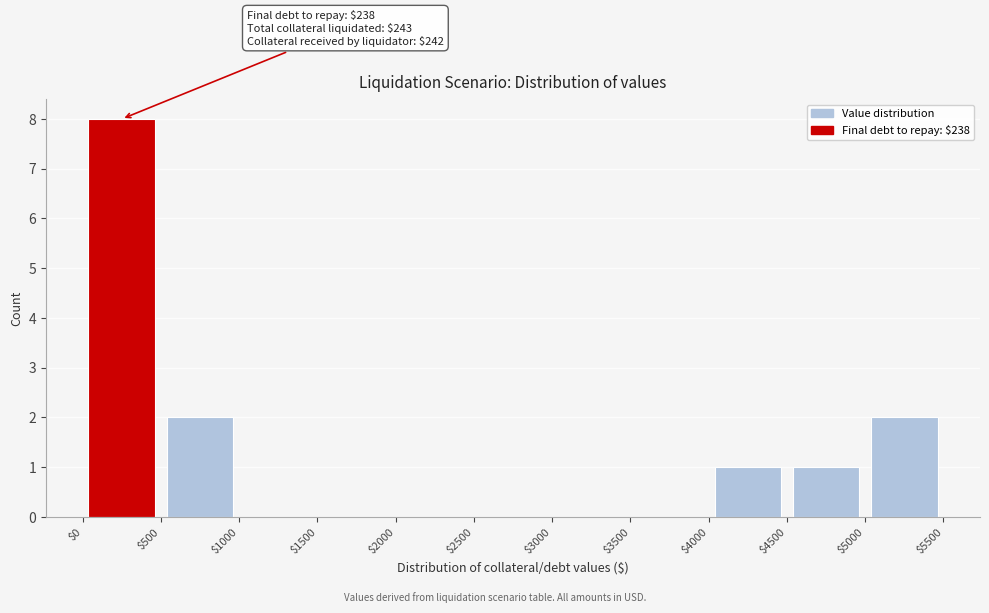

Over which range of the x-axis is the bar tallest?

$0 to $500